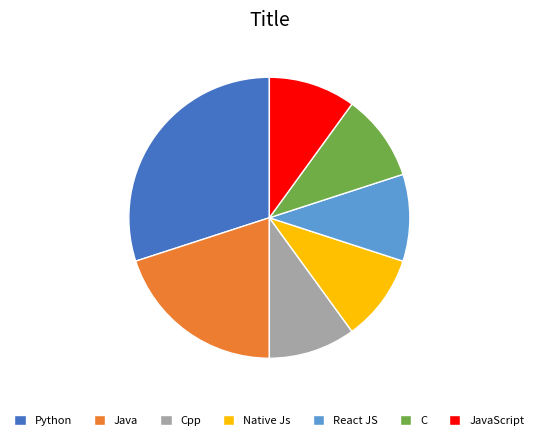

Does React JS represent more than half of the total?

No